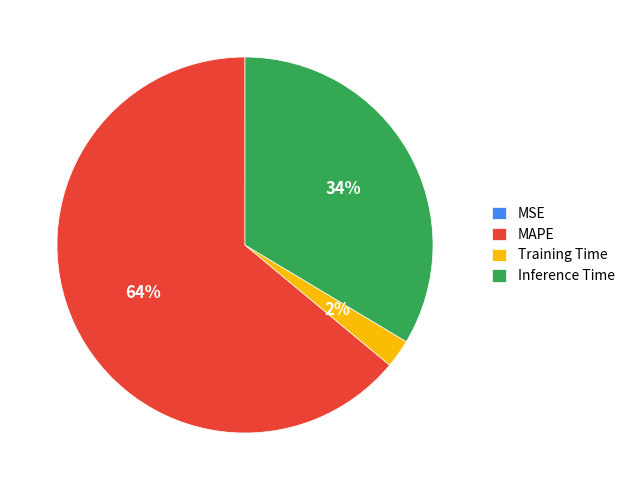

Which slice is the largest?

MAPE